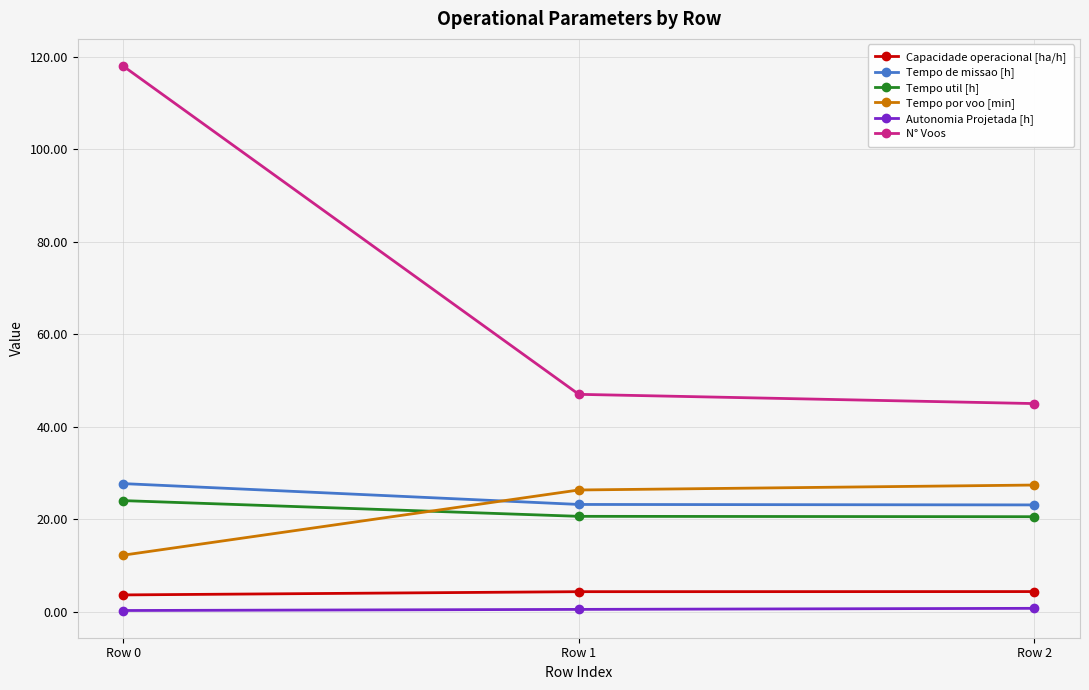

Rank the series at Row 2 from highest to lowest value.

N° Voos, Tempo por voo [min], Tempo de missao [h], Tempo util [h], Capacidade operacional [ha/h], Autonomia Projetada [h]